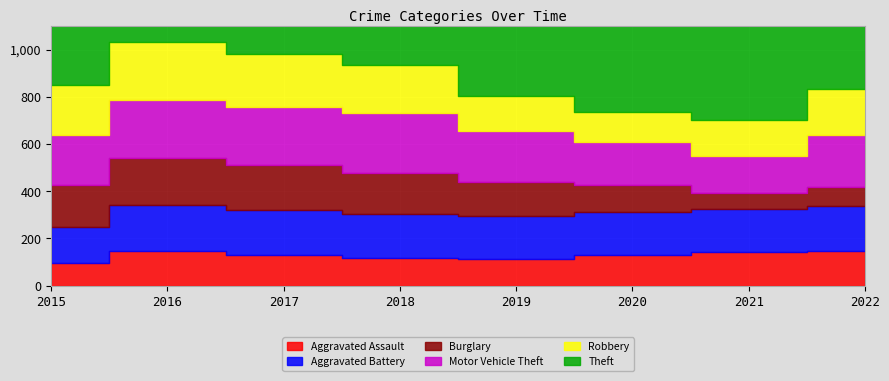

True or false: Aggravated Battery has a value of 258 at 2022.

False